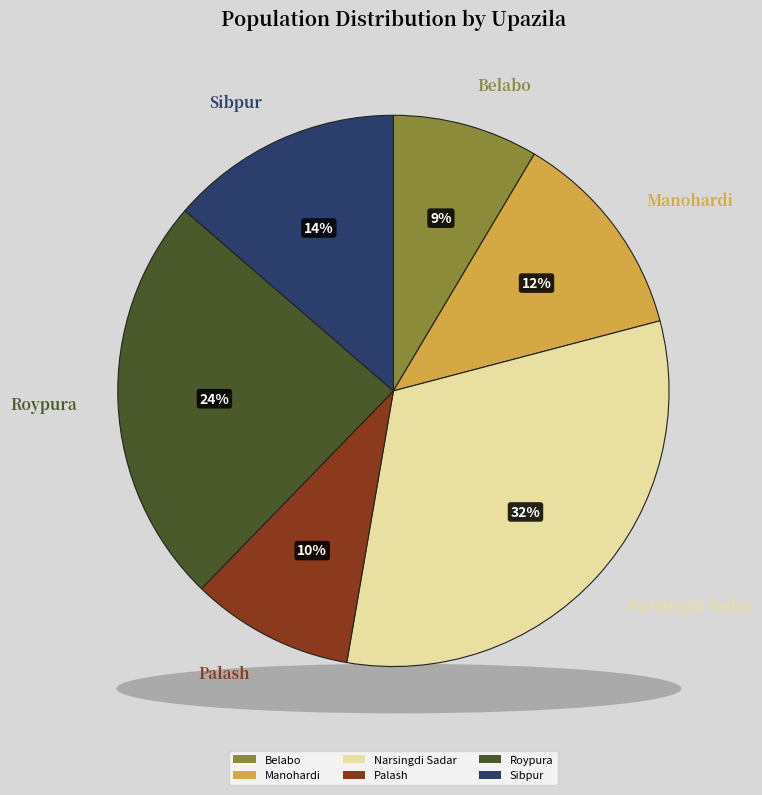

What is the smallest slice in the pie chart?

Belabo